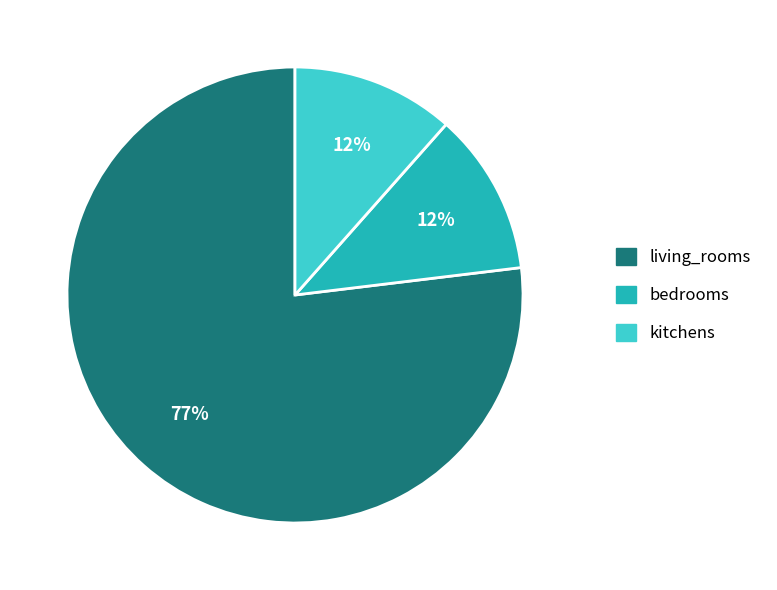

True or false: bedrooms accounts for 12% of the total.

True